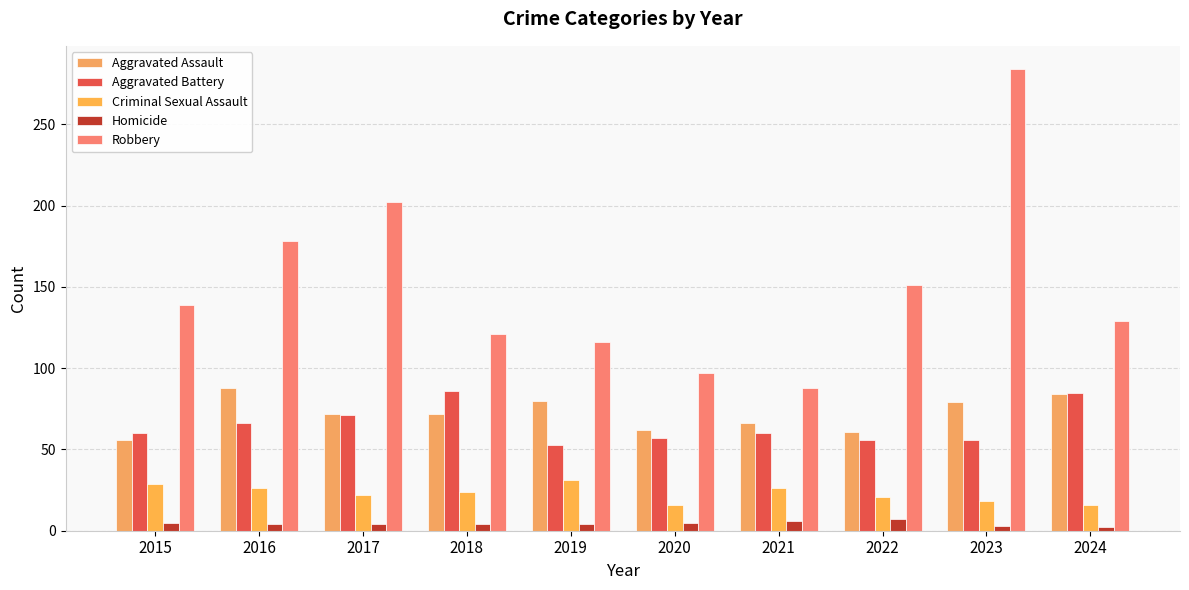

At which label does Robbery reach its peak?

2023